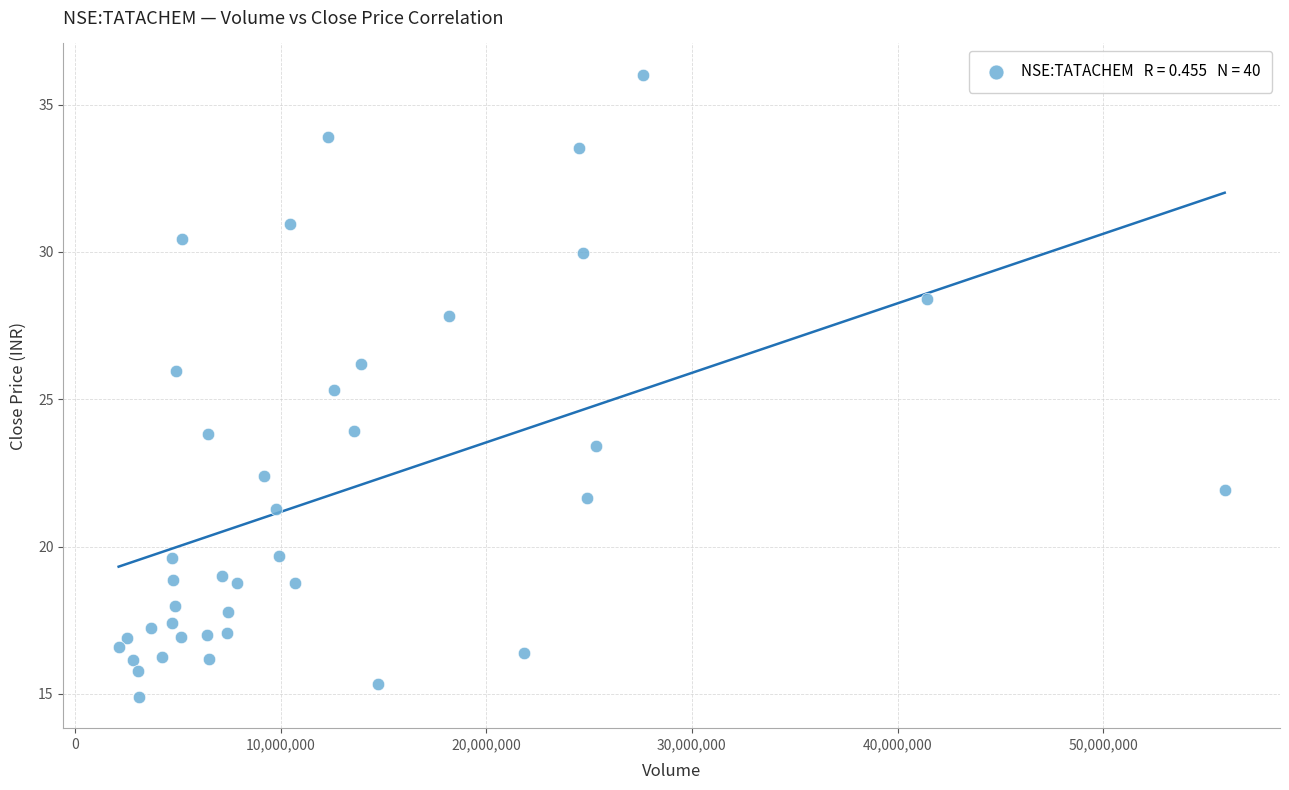

What is the range of X values (max minus min)?

53771064.0